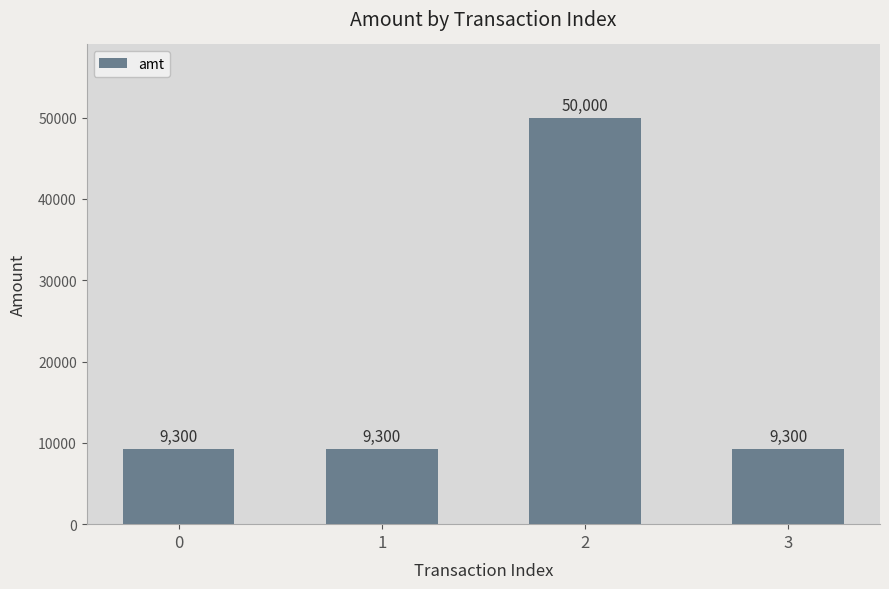

How many values exceed 9300?

1